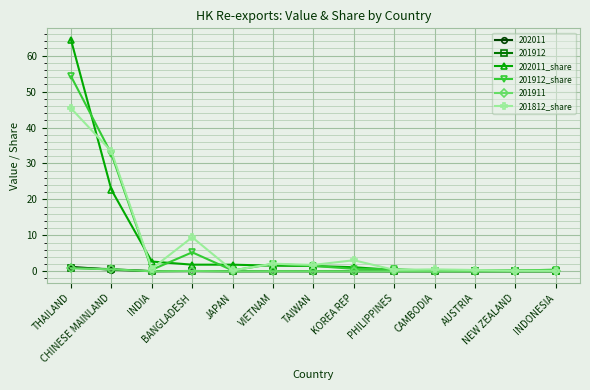

Which series has the largest range (max minus min)?

202011_share